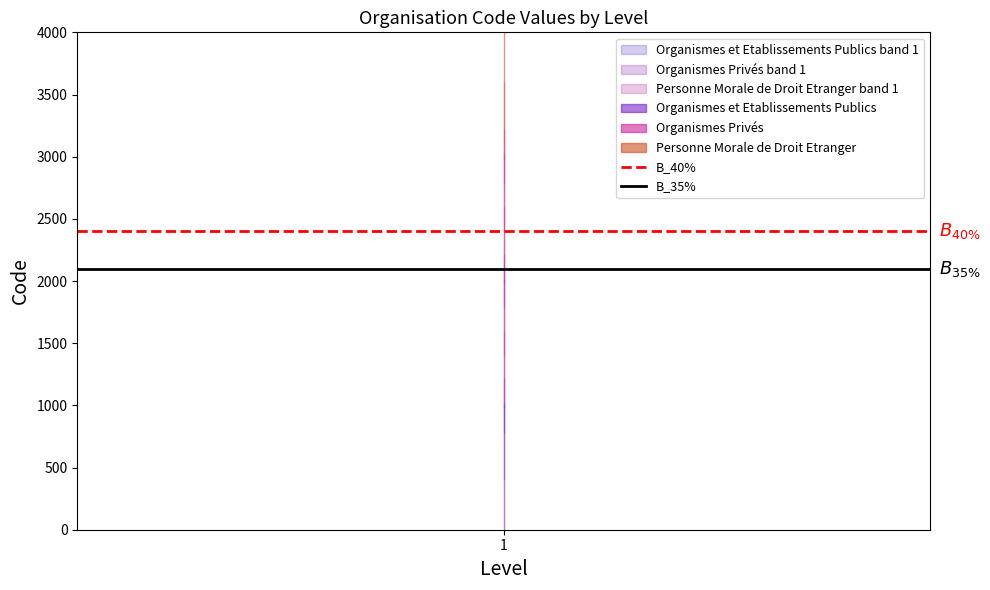

At which label is B_35% closest to 2100?

1